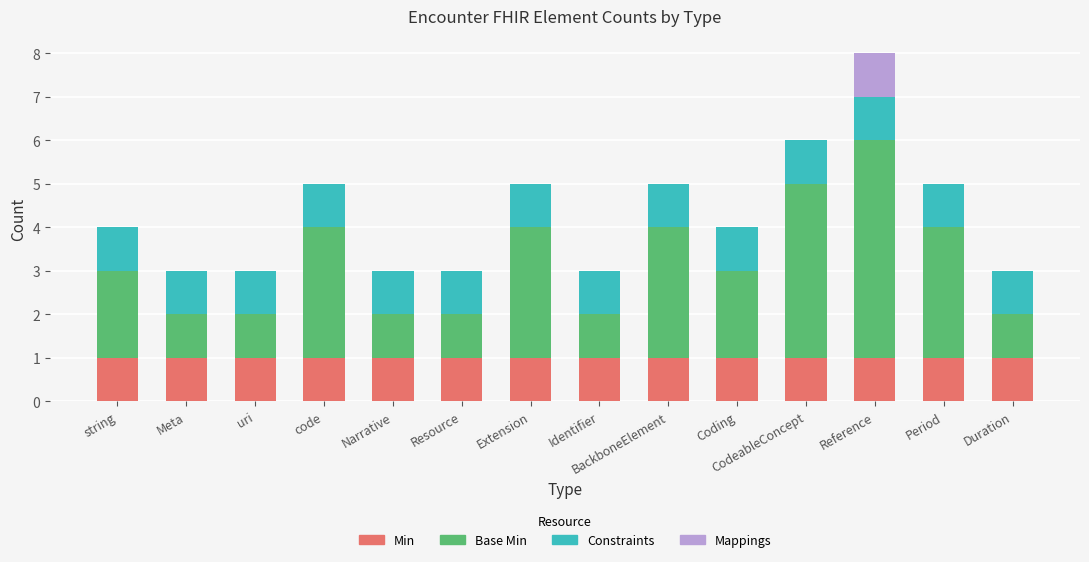

True or false: Min has a value of 0 at string.

False